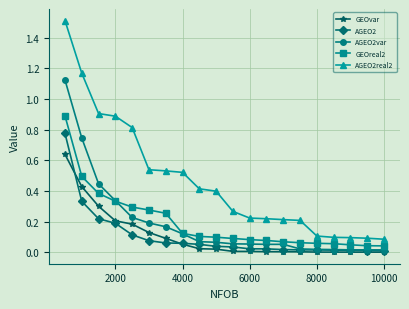

Which series has the largest total across all categories?

AGEO2real2